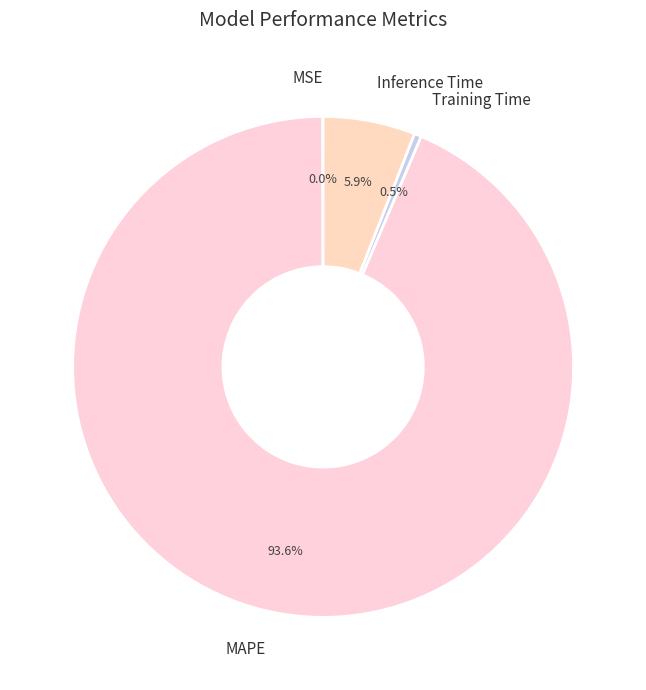

Do Inference Time and MAPE together represent more than half of the pie?

Yes